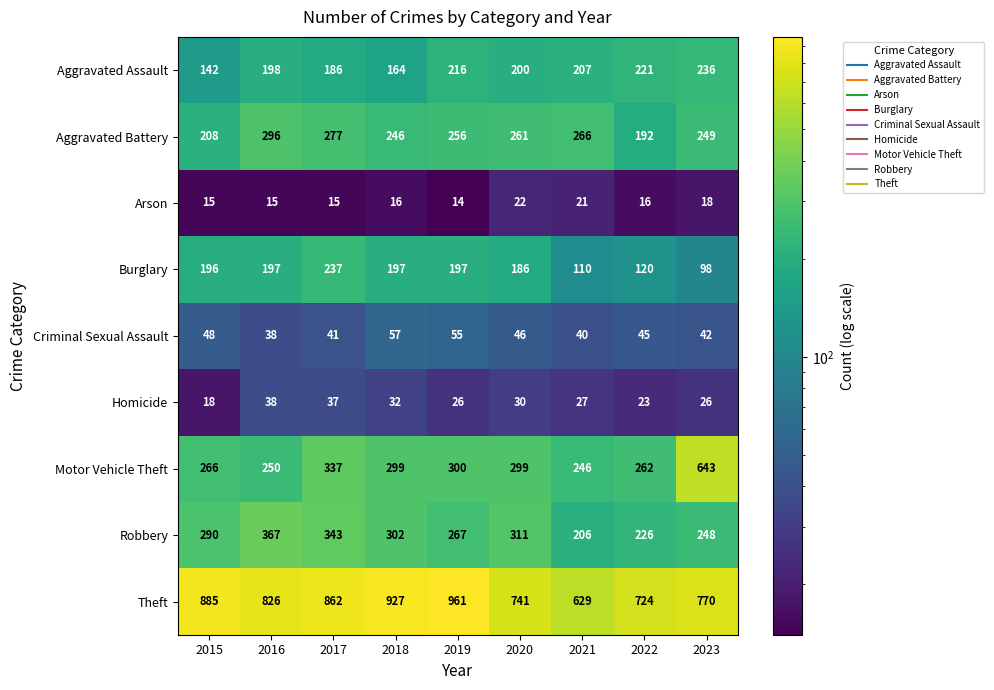

How many categories are shown in the chart?

9